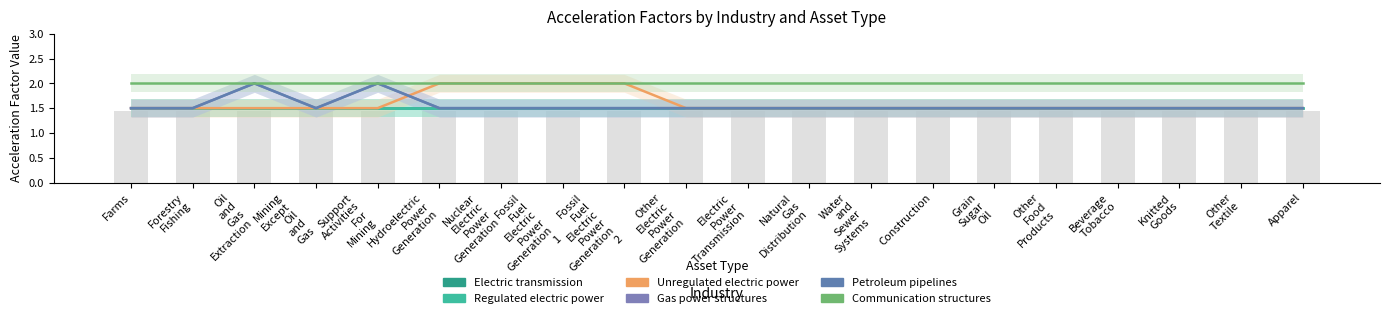

What is the sum of the Unregulated electric power values at Hydroelectric
Power
Generation and Other
Food
Products?

3.5